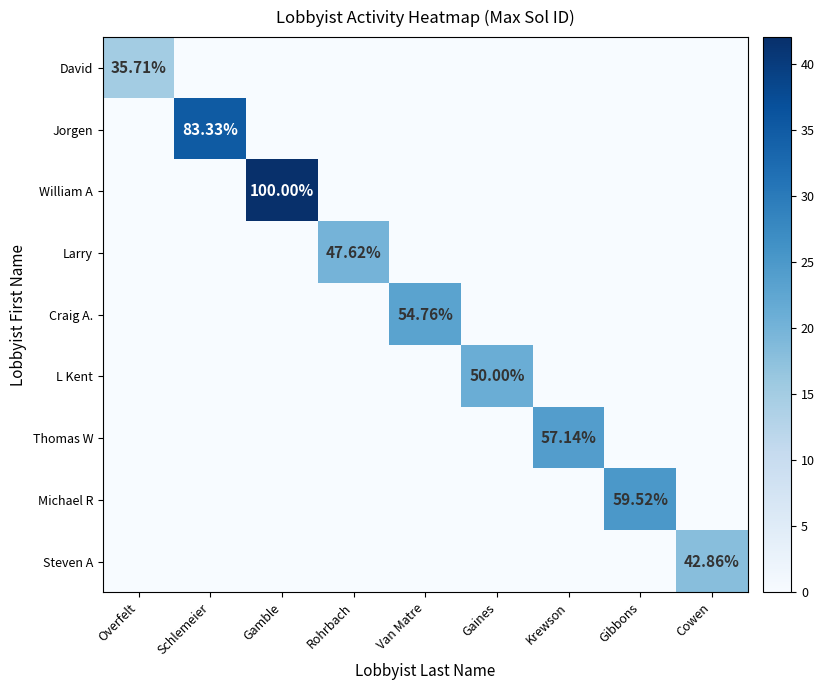

Rank the series by their maximum value, from lowest to highest.

David, Steven A, Larry, L Kent, Craig A., Thomas W, Michael R, Jorgen, William A